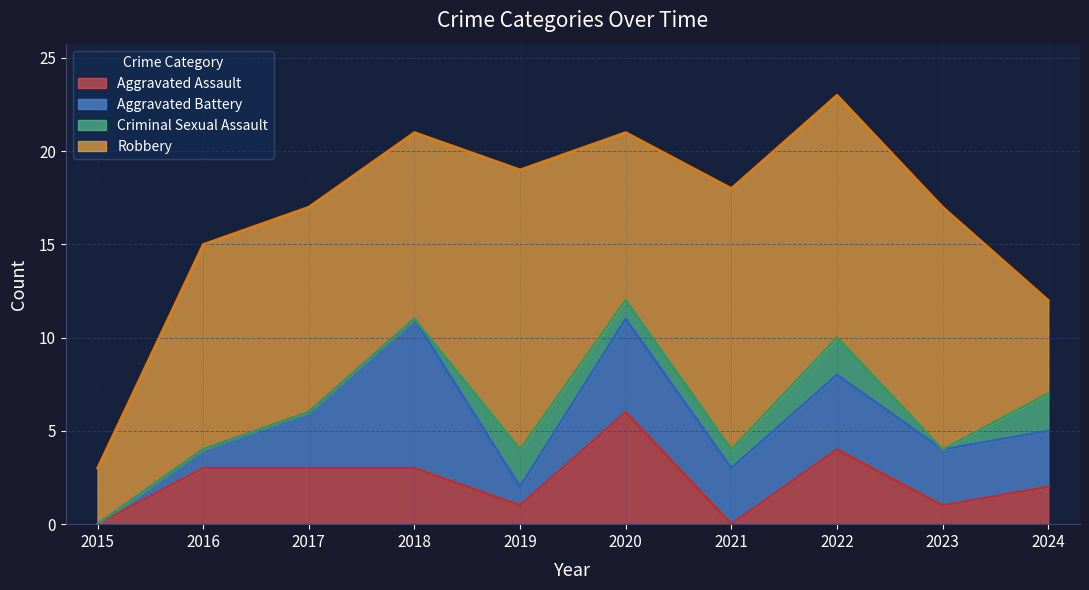

At which category is the sum across all series the highest?

2022